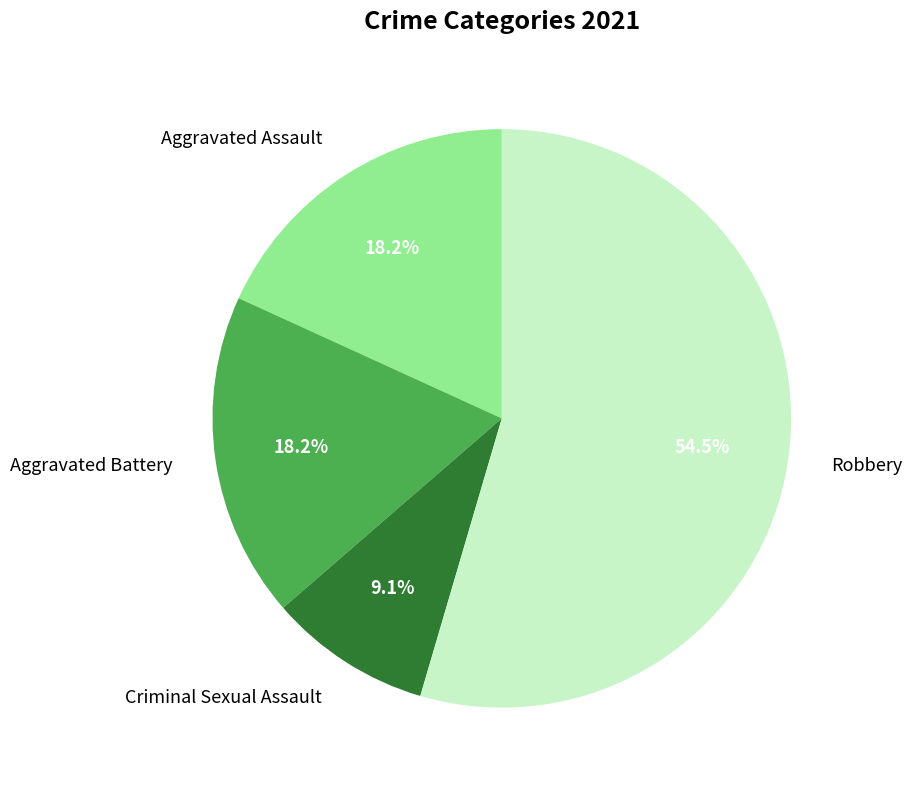

Combined, what portion of the pie is Criminal Sexual Assault and Aggravated Battery?

27.3%